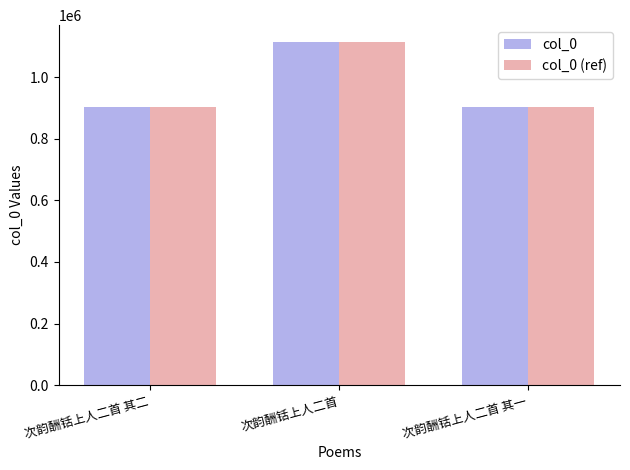

The value of col_0 at 次韵酬铦上人二首 其一 is 903221. True or false?

True